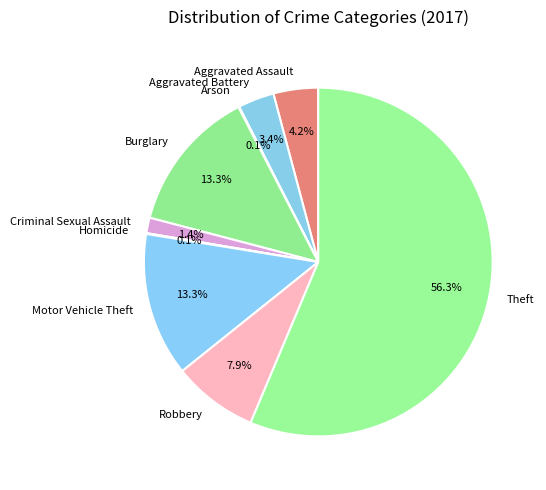

To the nearest percent, what portion does Theft represent?

56%